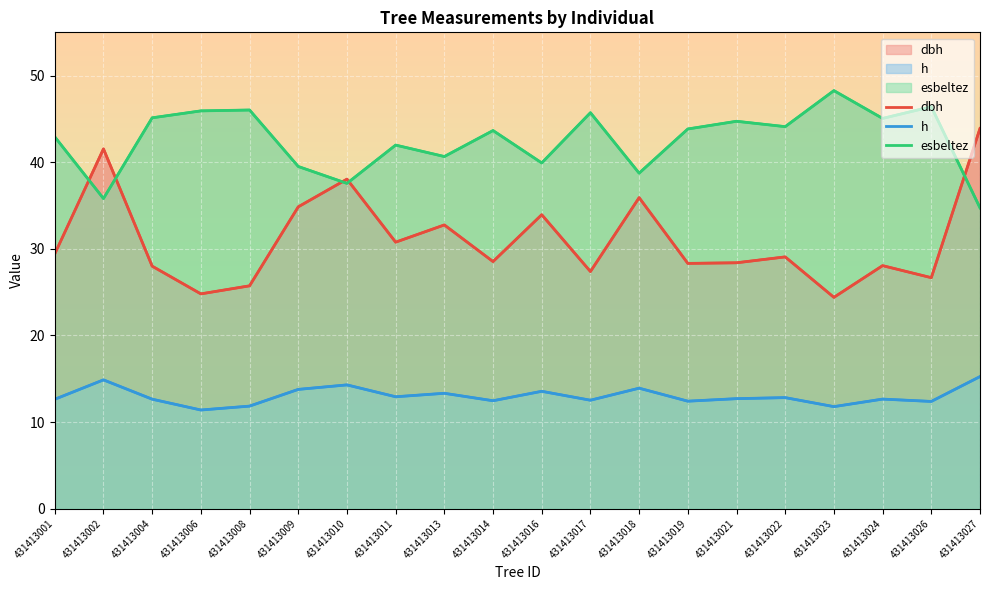

At how many categories does at least one series exceed 42?

13